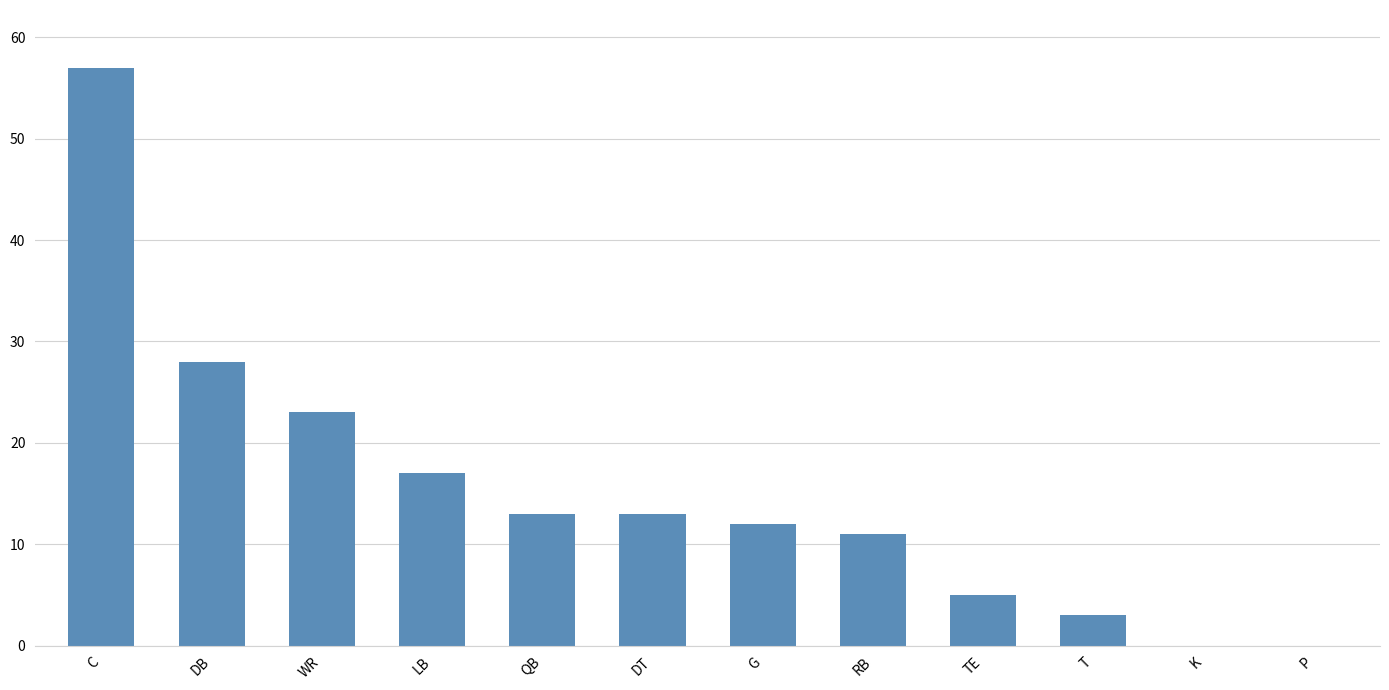

The value at DB is 28. True or false?

True